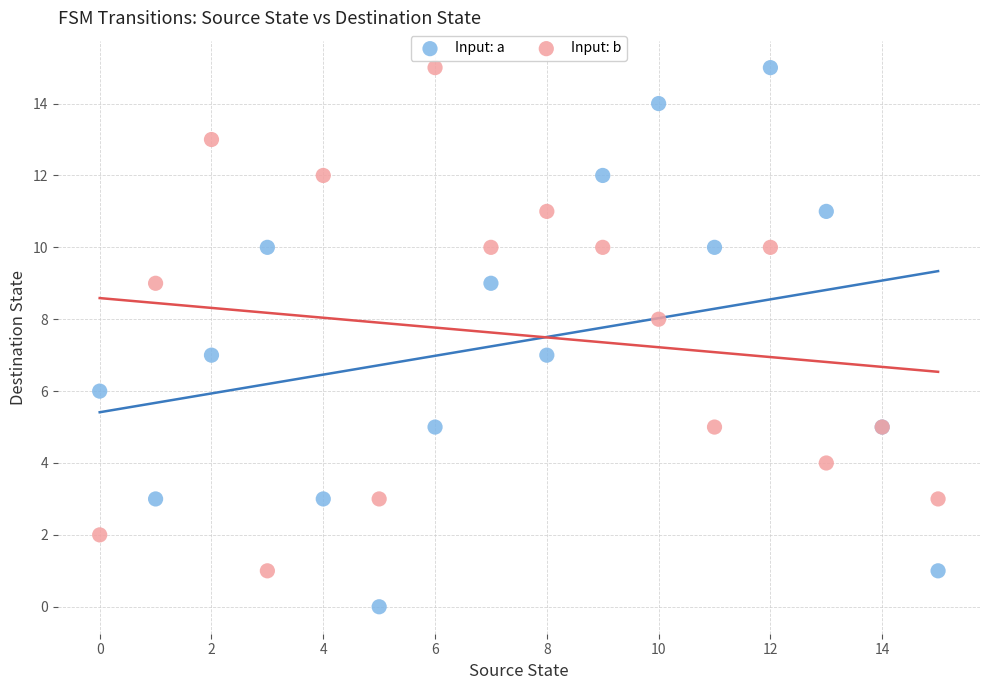

Which series contains the lowest Y value?

Input: a